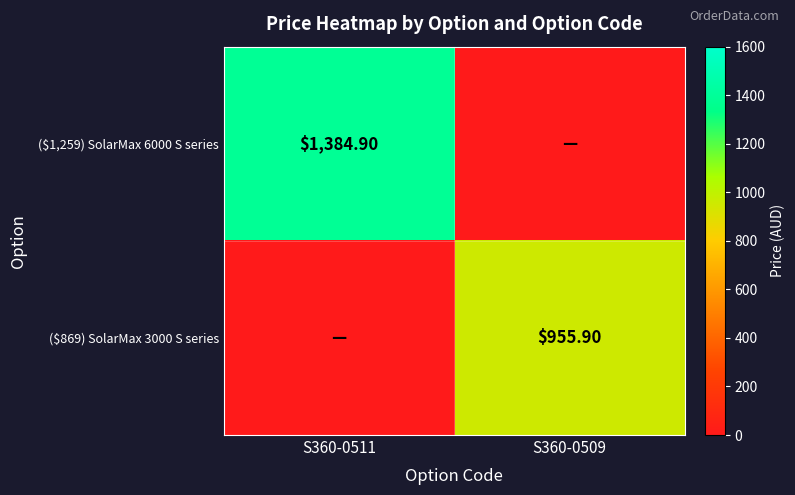

True or false: ($869) SolarMax 3000 S series has a value of 0.0 at S360-0511.

True